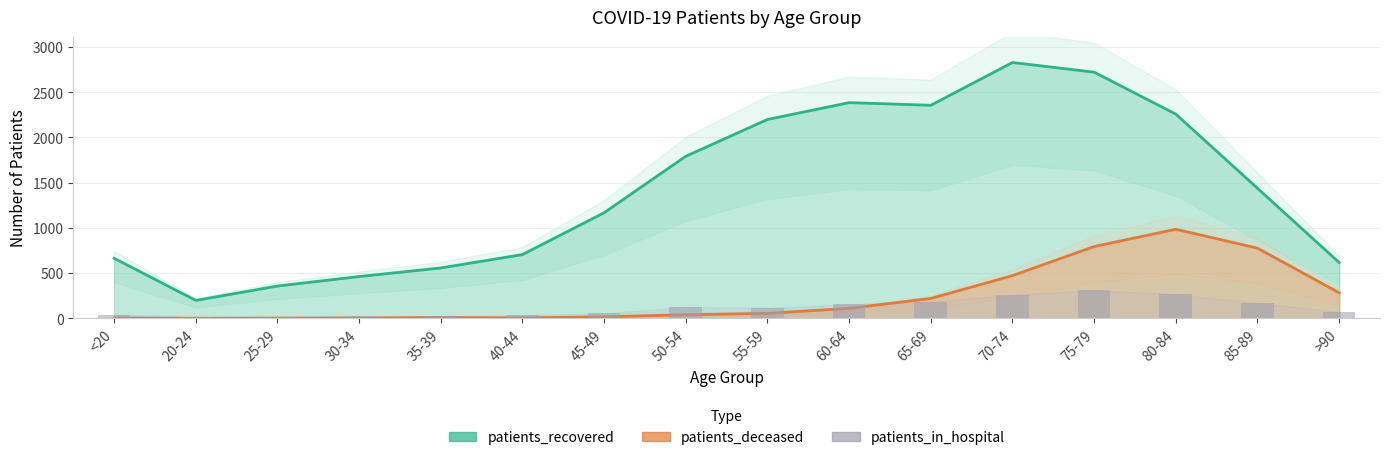

What is the difference between the patients_recovered values at 30-34 and 20-24?

264